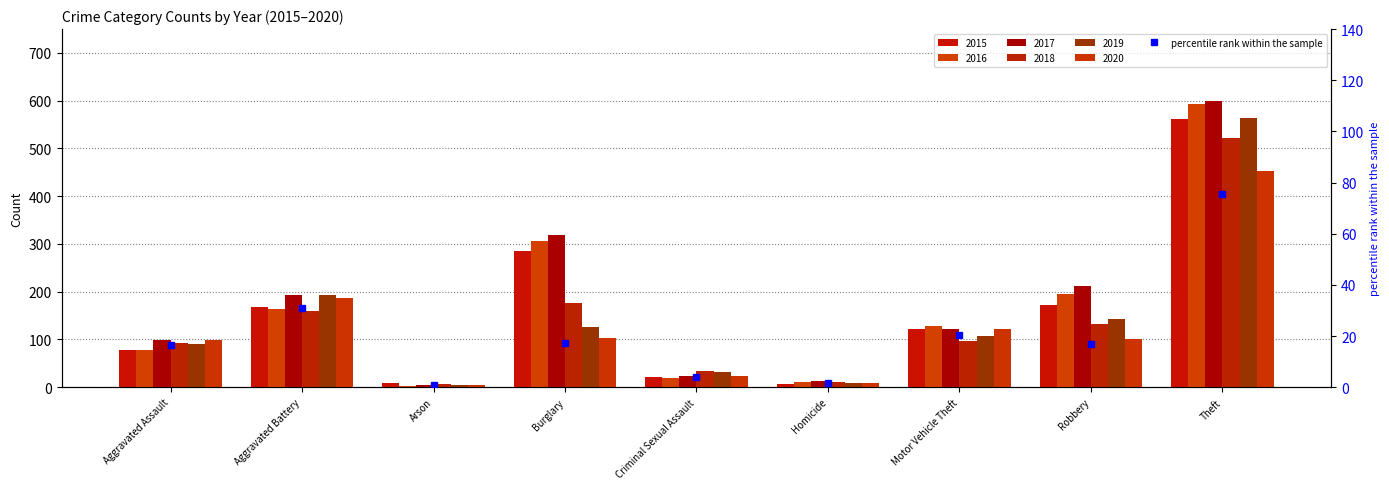

Reading left to right, what are all the values shown in this chart?

16.5	31.1	0.8	17.4	4.0	1.5	20.5	17.0	75.5